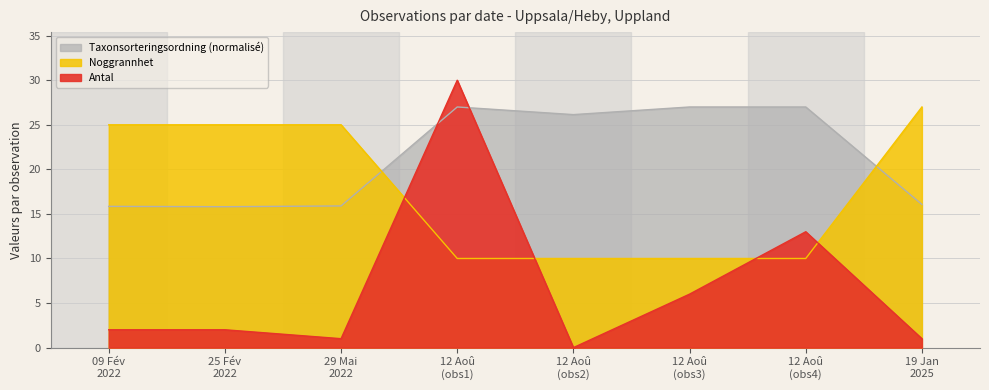

How many values in the Noggrannhet series are below 25?

4